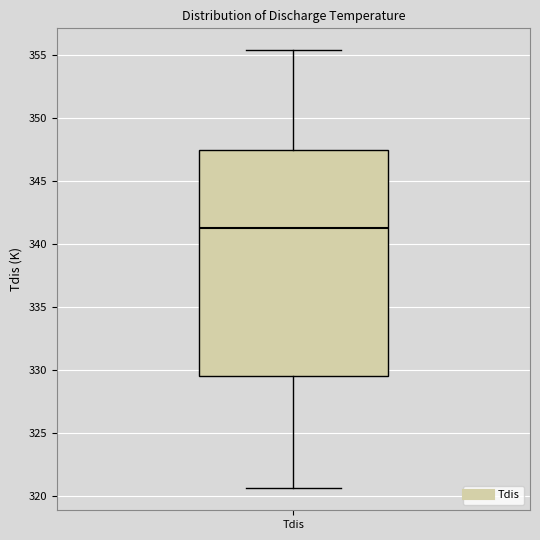

Read this box plot against the y-axis: the position of the median line, the range covered by the box, and the ends of both whiskers. The values are not printed on the chart, so give them approximately, as read against the axis.

median 341.0, box 329.5 to 347.5, whiskers 320.5 to 355.5